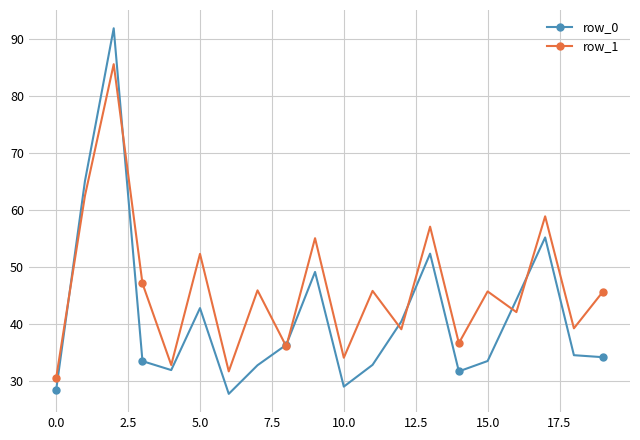

What is the value of the row_1 point at the 6th from the left?

52.3